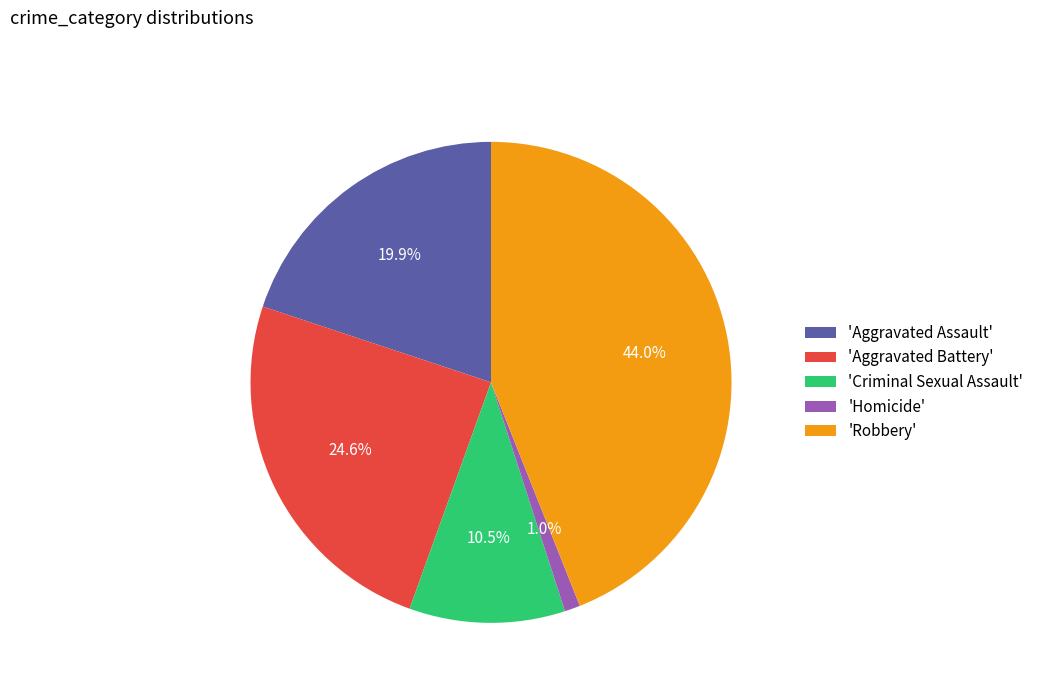

To the nearest percent, what is the difference between the largest and smallest slice percentages?

43%